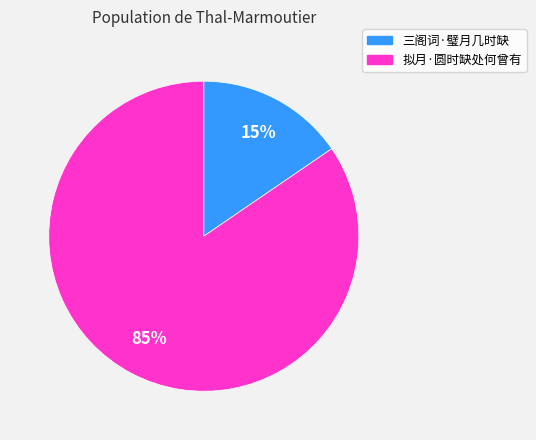

Which slice is the largest?

拟月·圆时缺处何曾有